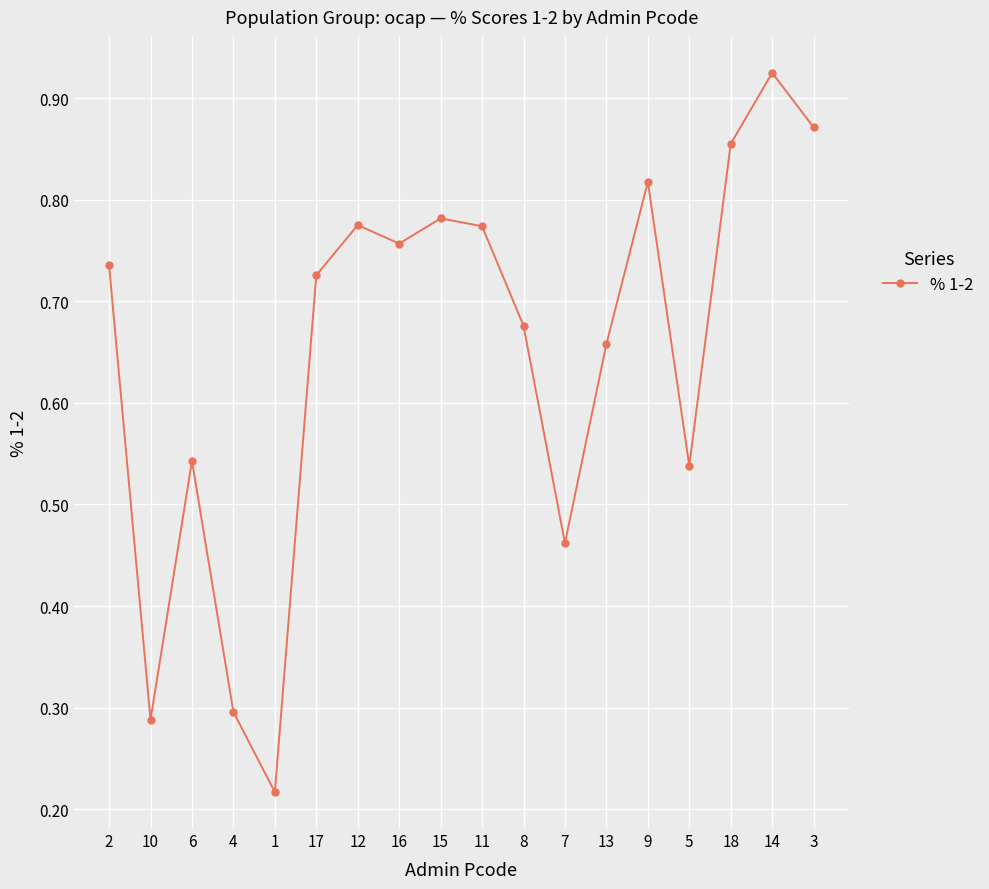

What is the label of the 10th point from the left?

11